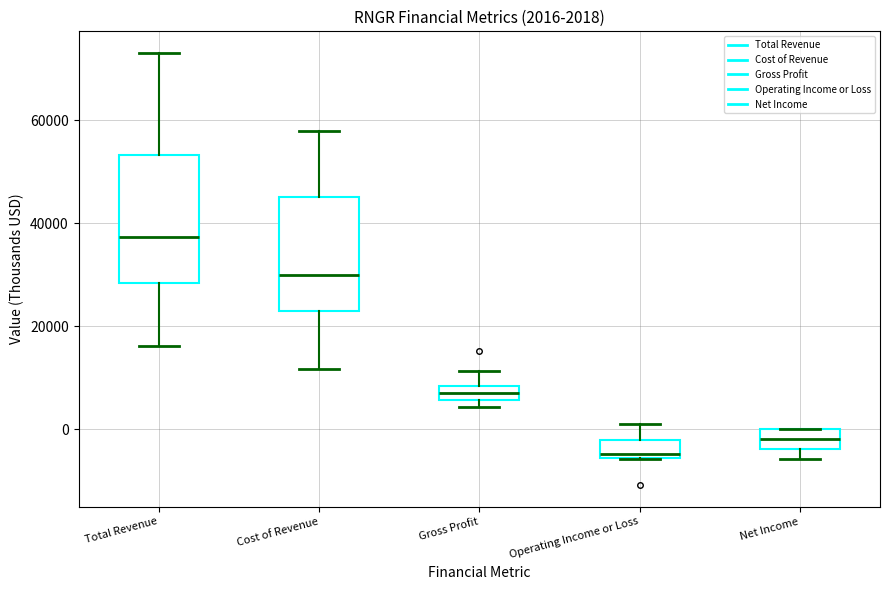

Which box has the highest median line?

Total Revenue